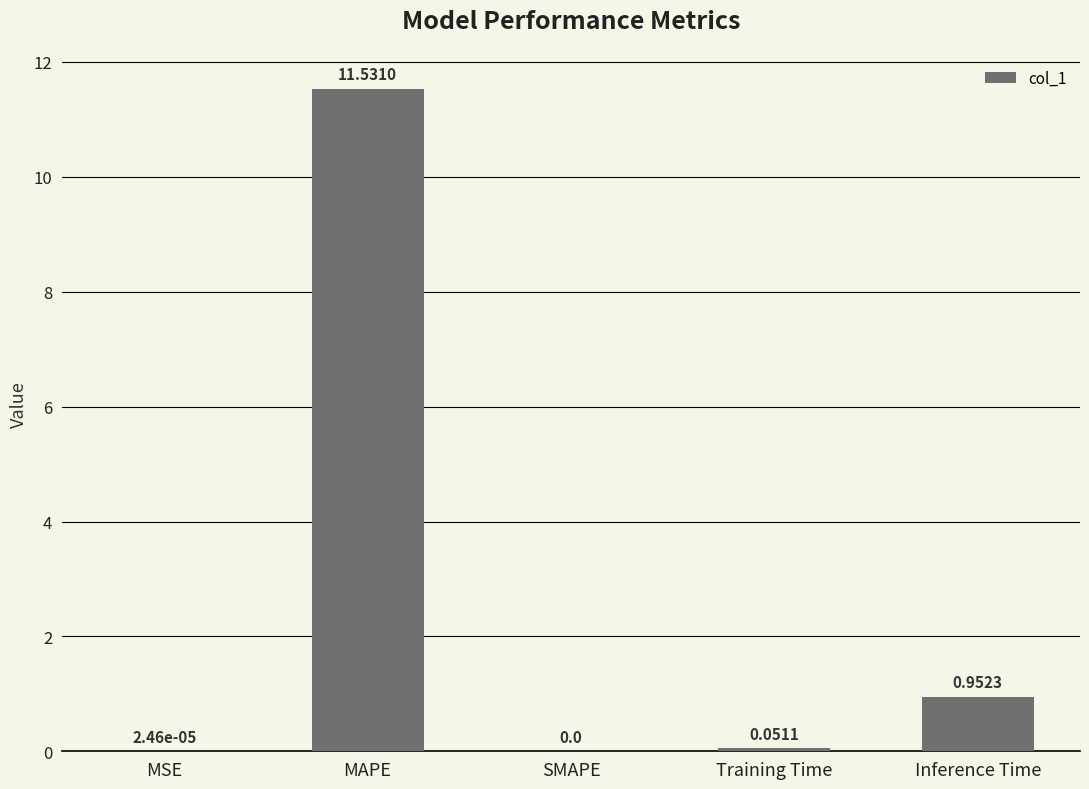

What is the difference between the values at MAPE and MSE?

11.5